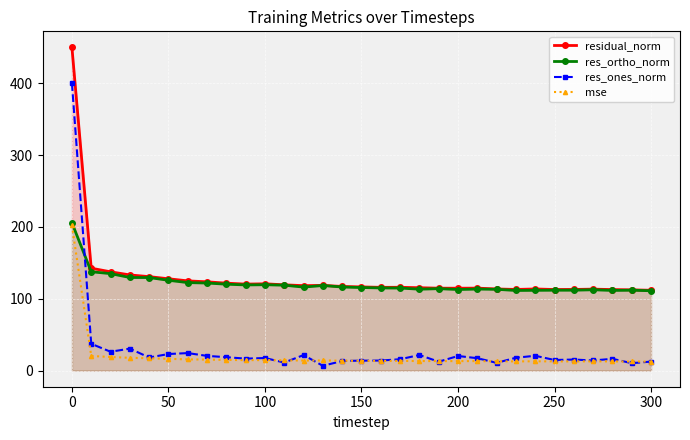

What is the minimum value for res_ones_norm?

6.6